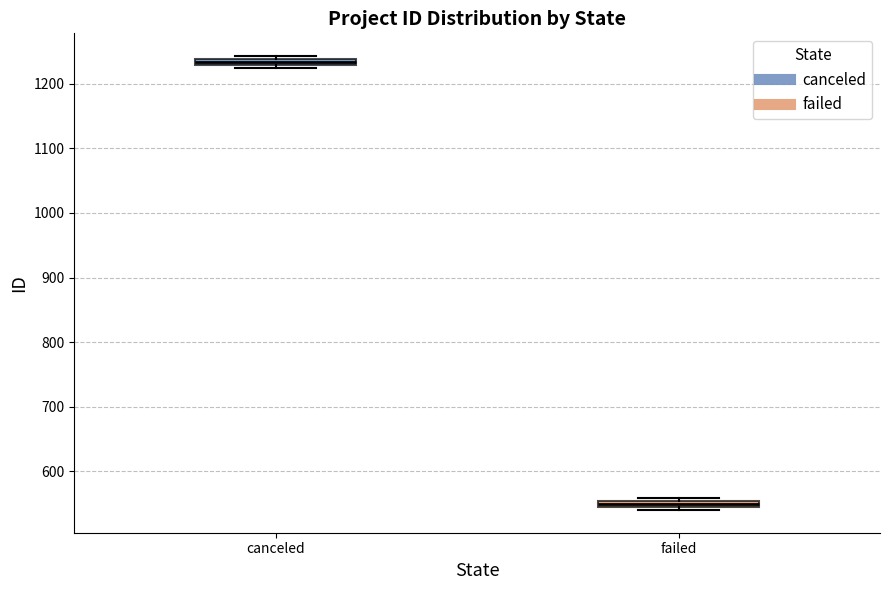

Which box has the highest median line?

canceled